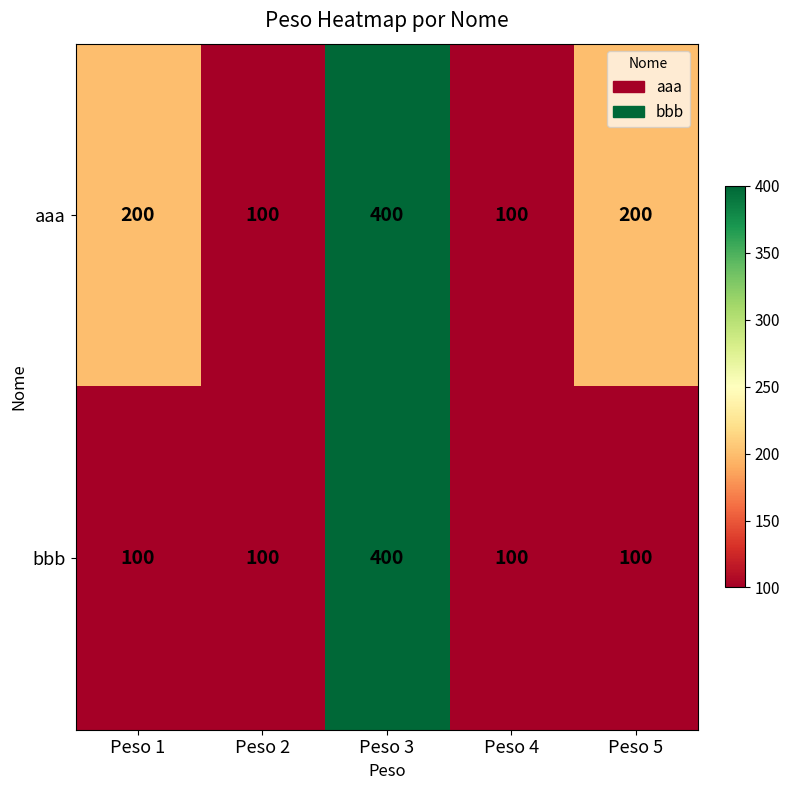

How many aaa values are between 100 and 200?

4